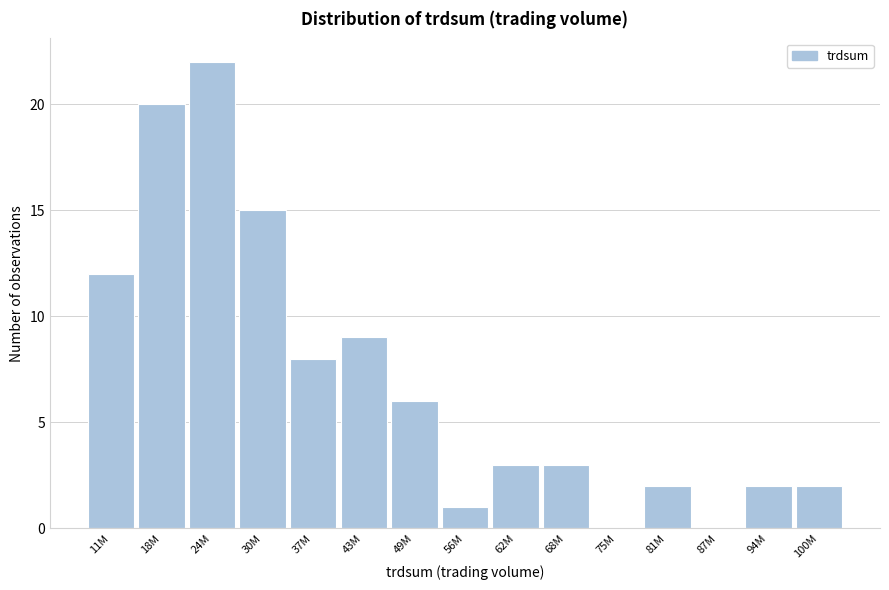

Reading right to left, transcribe all the data shown in this chart.

100M=2	94M=2	87M=0	81M=2	75M=0	68M=3	62M=3	56M=1	49M=6	43M=9	37M=8	30M=15	24M=22	18M=20	11M=12